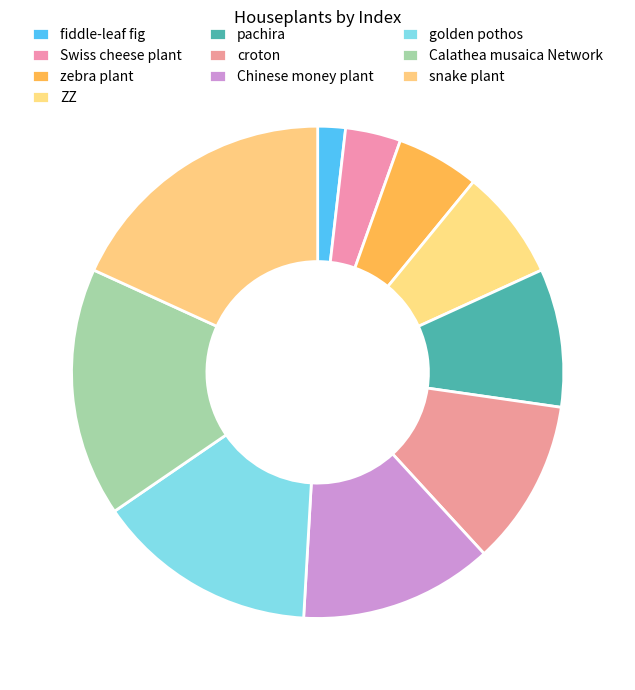

Count the number of slices in the pie.

10